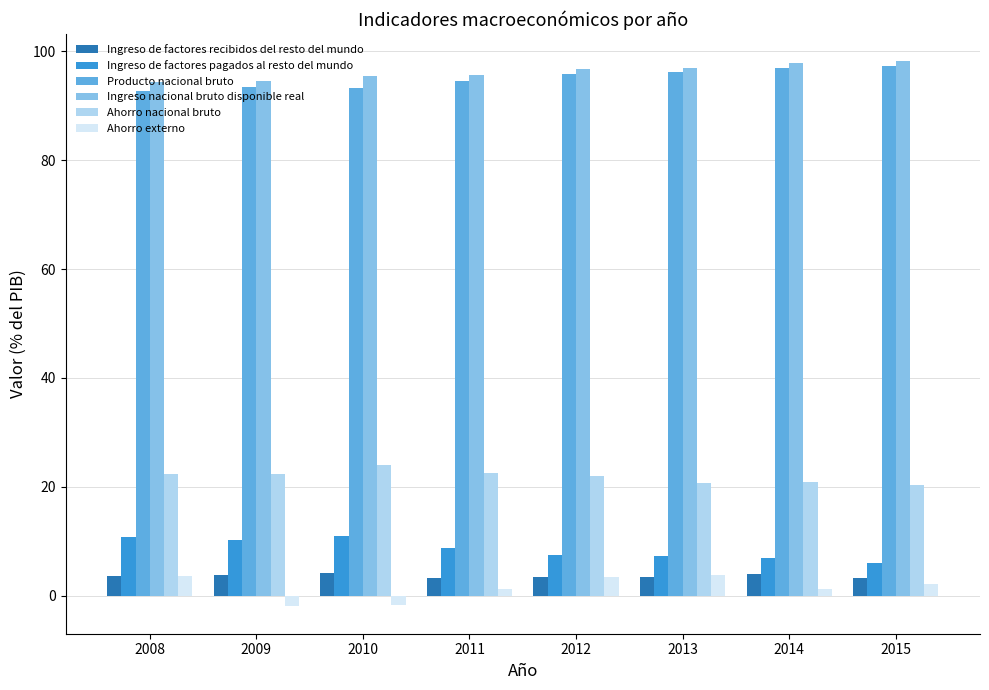

What is the sum of all Ahorro nacional bruto values?

175.1